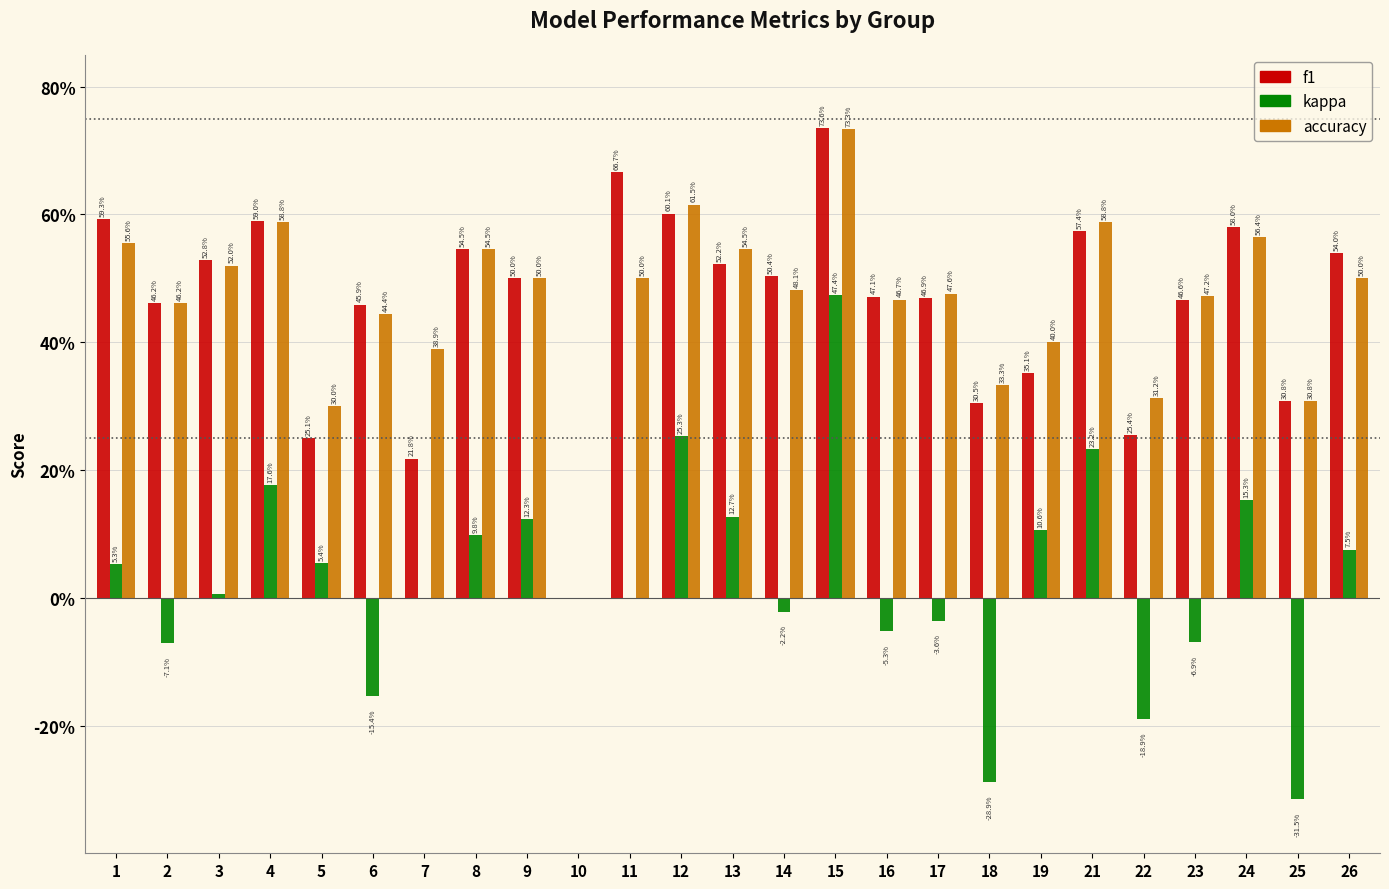

At which category is the sum across all series the highest?

15